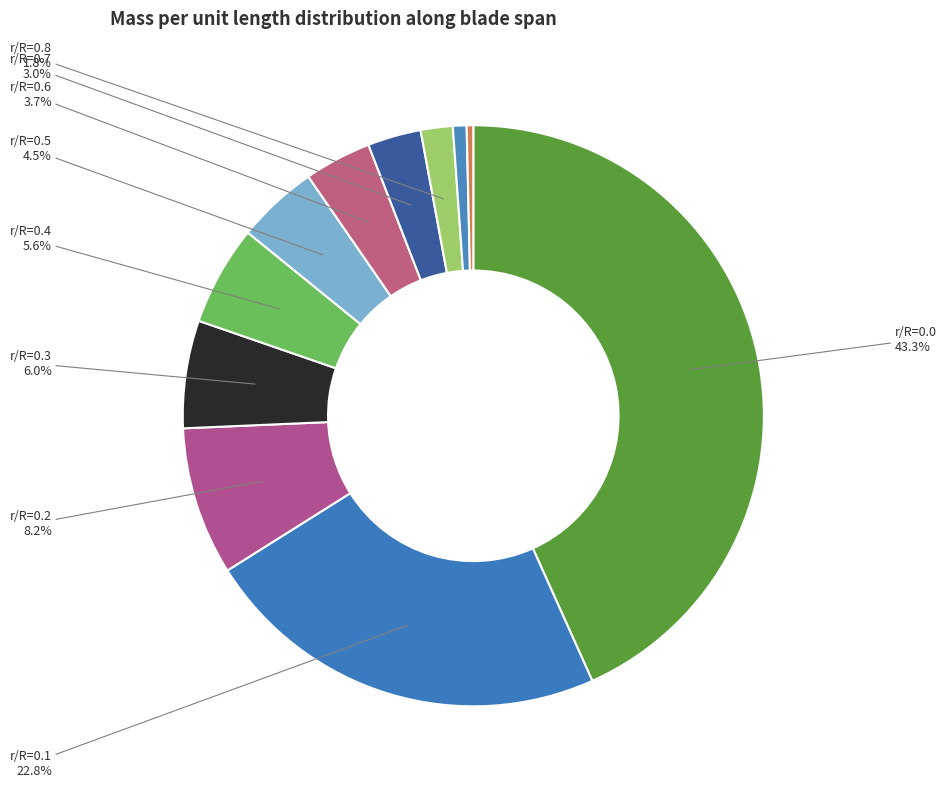

Count the number of slices in the pie.

11